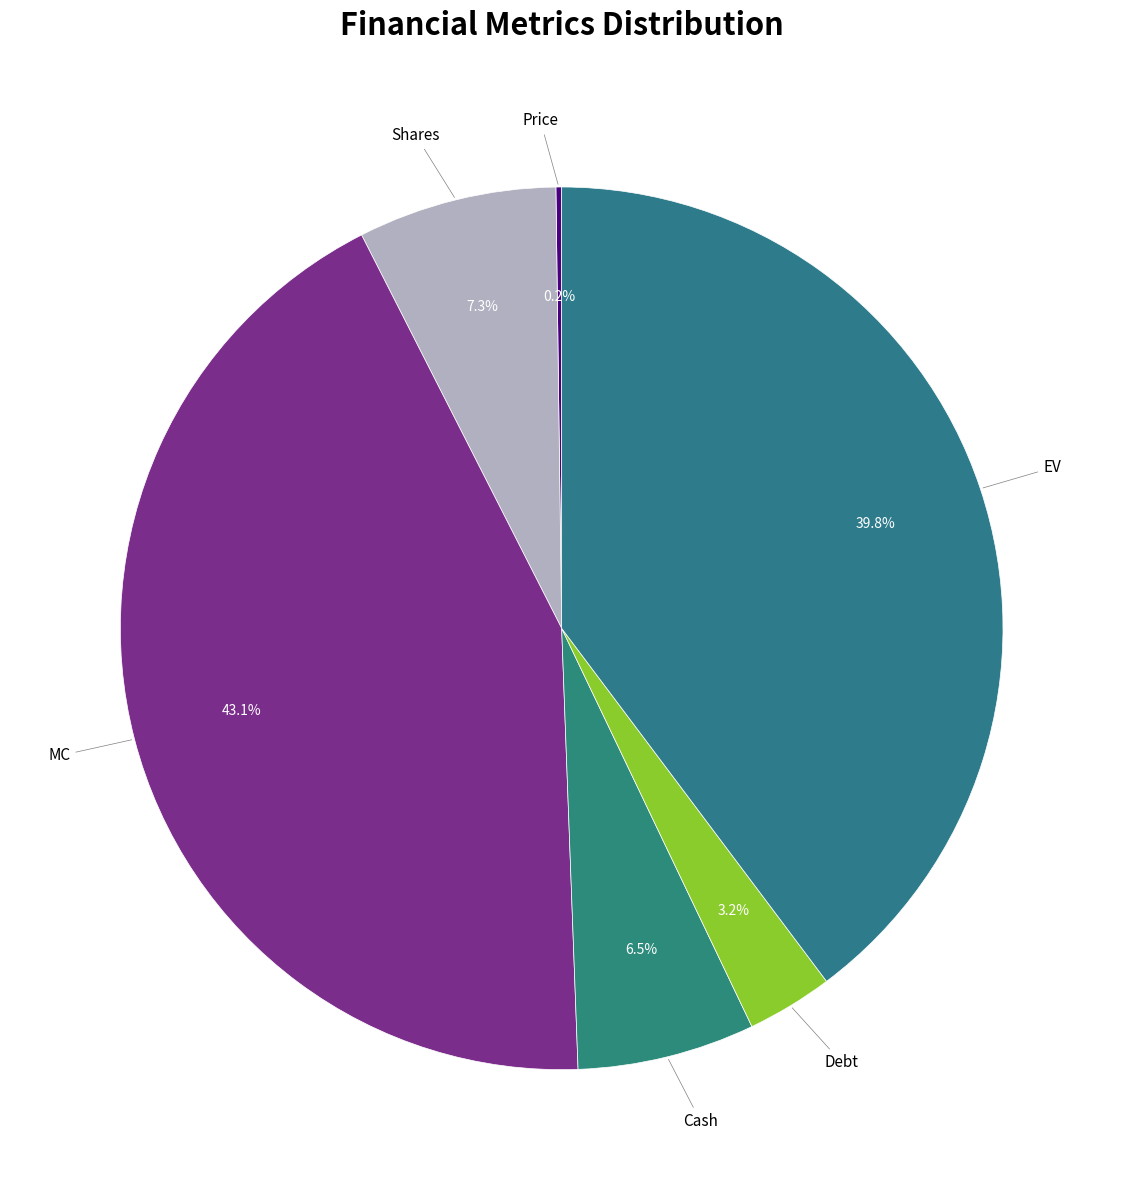

What is the largest slice in the pie chart?

MC